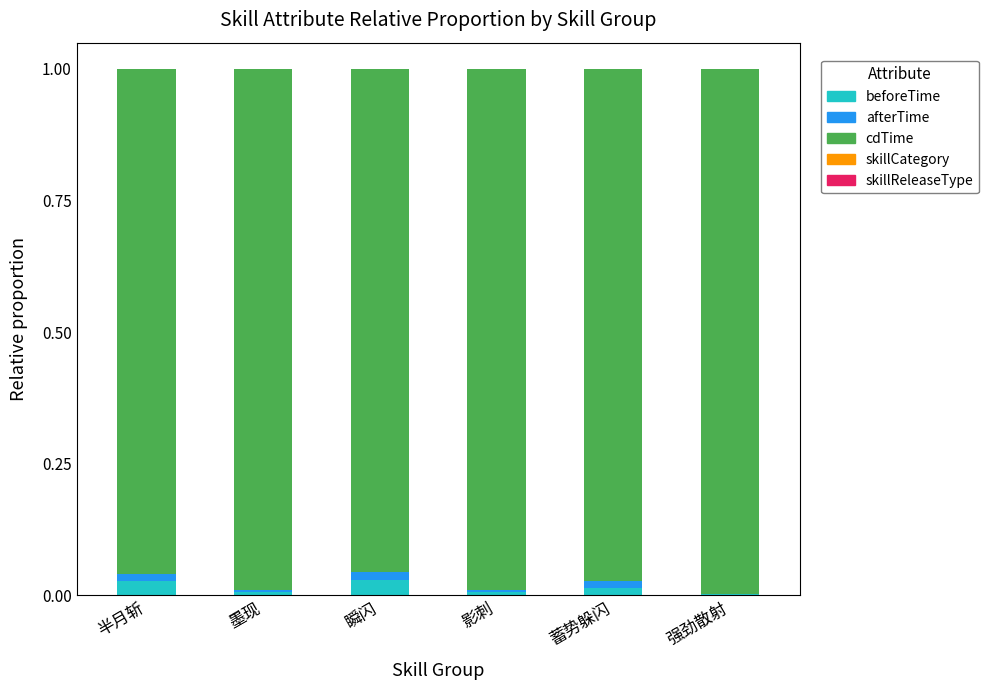

True or false: beforeTime has a value of 0.0 at 强劲散射.

True